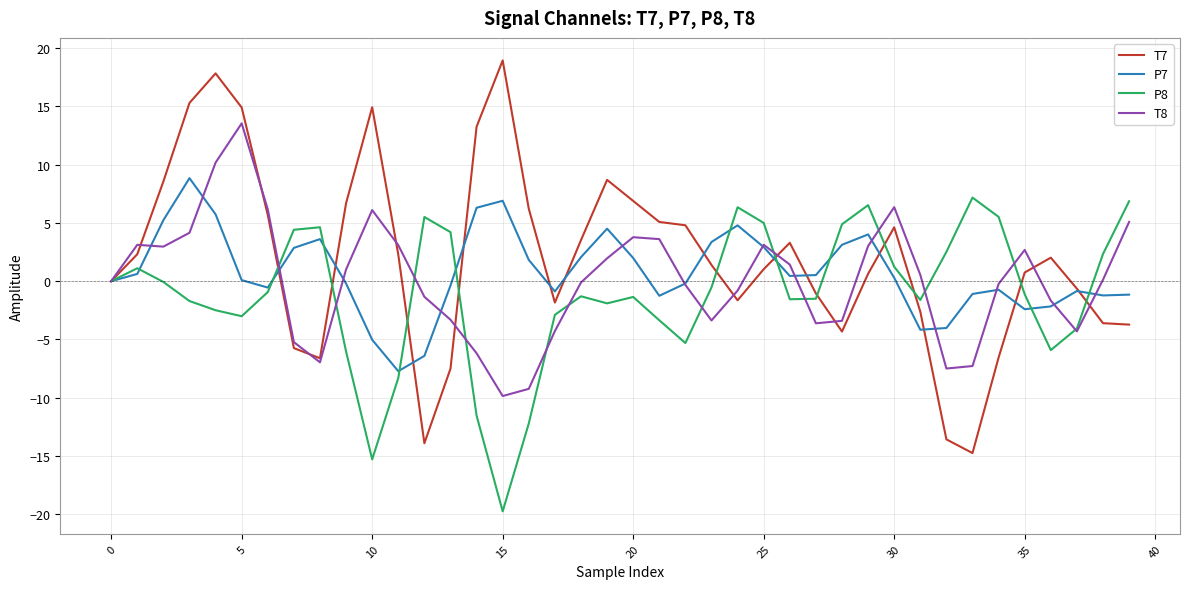

What is the average value of the P7 series?

0.7